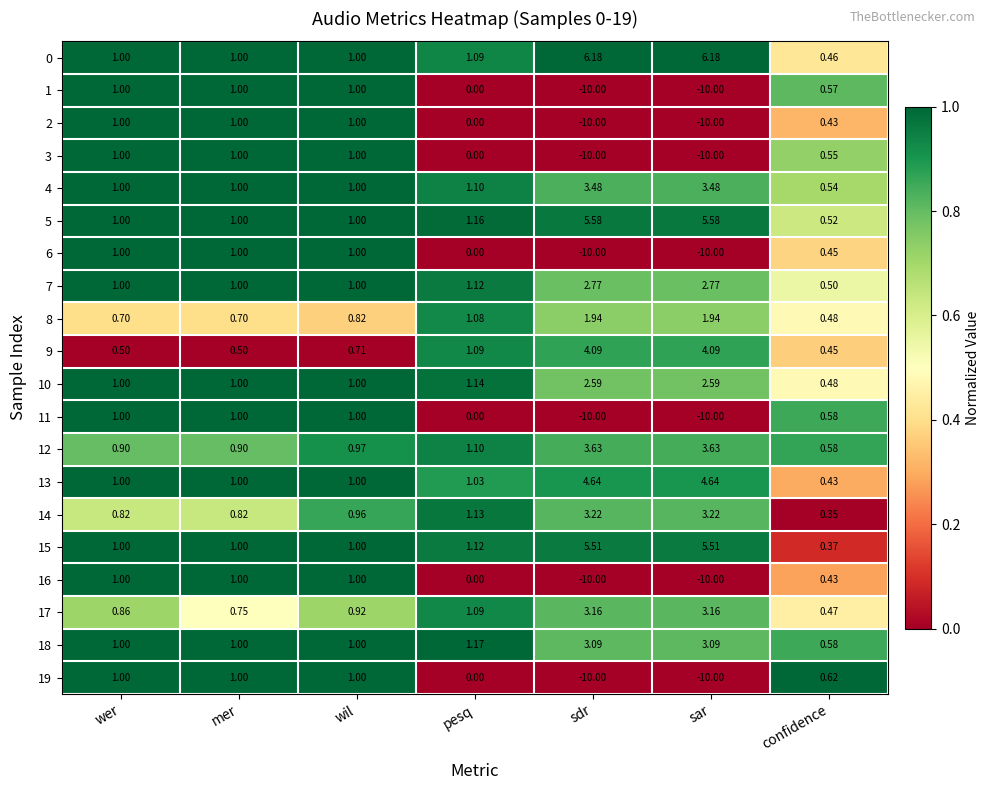

At which category is the sum across all series the highest?

wil